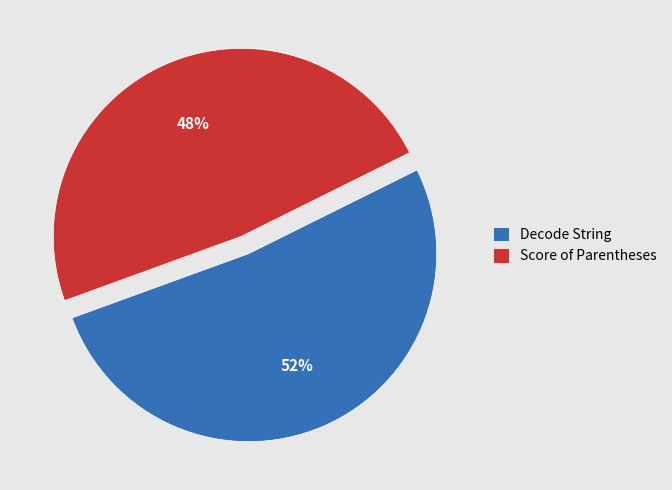

To the nearest percent, what is the difference between the Decode String and Score of Parentheses slice percentages?

4%